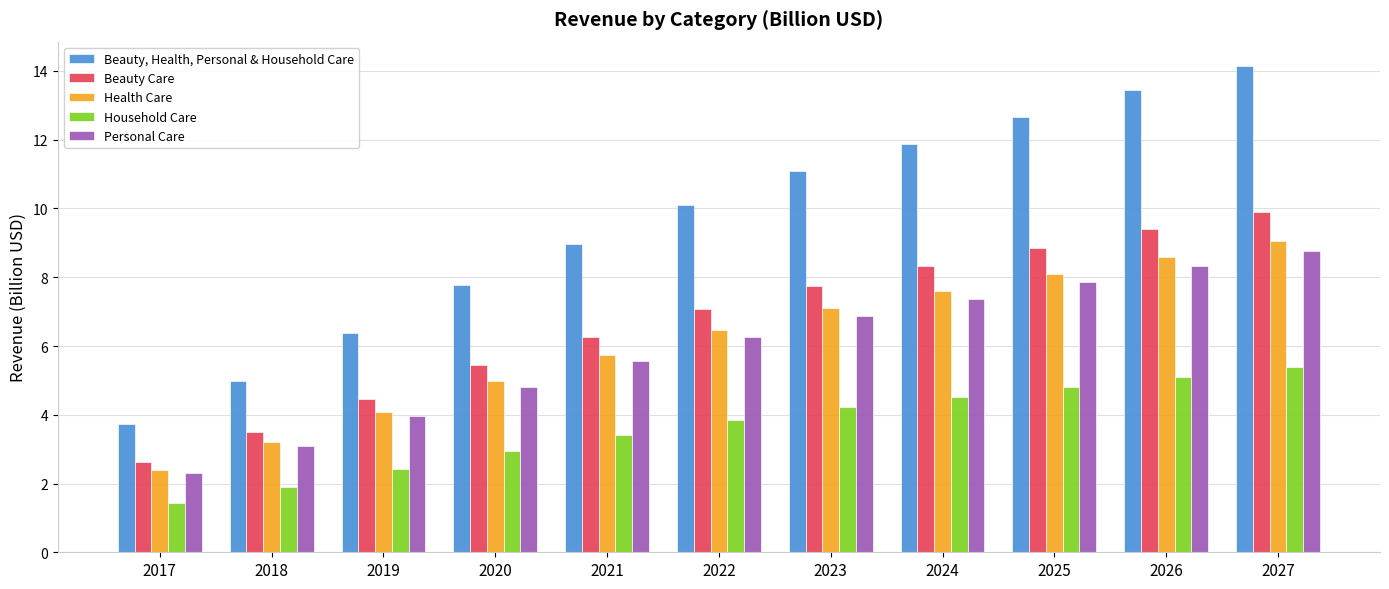

Reading left to right, what are all the values shown in this chart?

Beauty, Health, Personal & Household Care: 3.7	5.0	6.4	7.8	9.0	10.1	11.1	11.9	12.7	13.4	14.1
Beauty Care: 2.6	3.5	4.5	5.4	6.3	7.1	7.8	8.3	8.9	9.4	9.9
Health Care: 2.4	3.2	4.1	5.0	5.7	6.5	7.1	7.6	8.1	8.6	9.1
Household Care: 1.4	1.9	2.4	3.0	3.4	3.8	4.2	4.5	4.8	5.1	5.4
Personal Care: 2.3	3.1	4.0	4.8	5.6	6.3	6.9	7.4	7.9	8.3	8.8